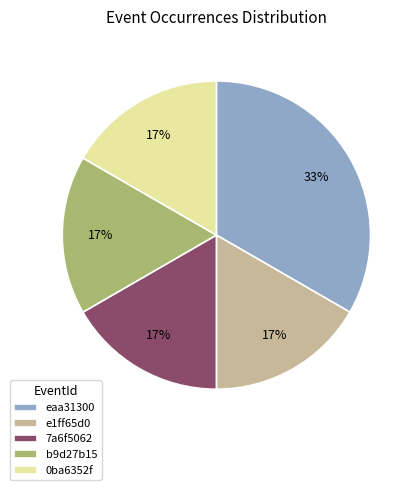

To the nearest percent, what percentage of the pie is 0ba6352f?

17%